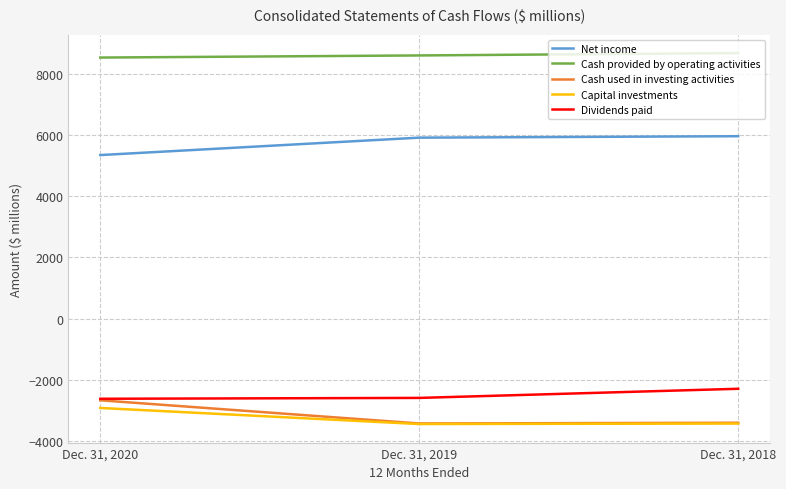

Rank the categories by Capital investments value from highest to lowest.

Dec. 31, 2020, Dec. 31, 2018, Dec. 31, 2019